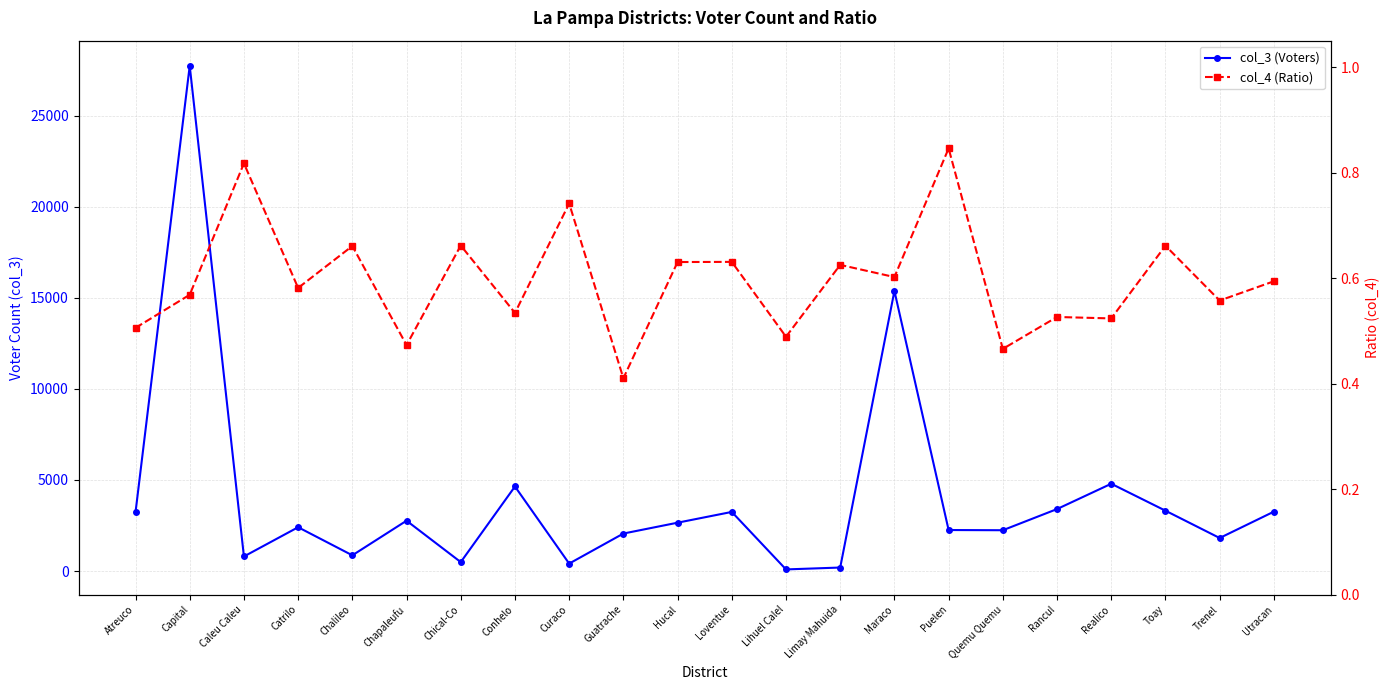

What position from the left is Loventue?

12